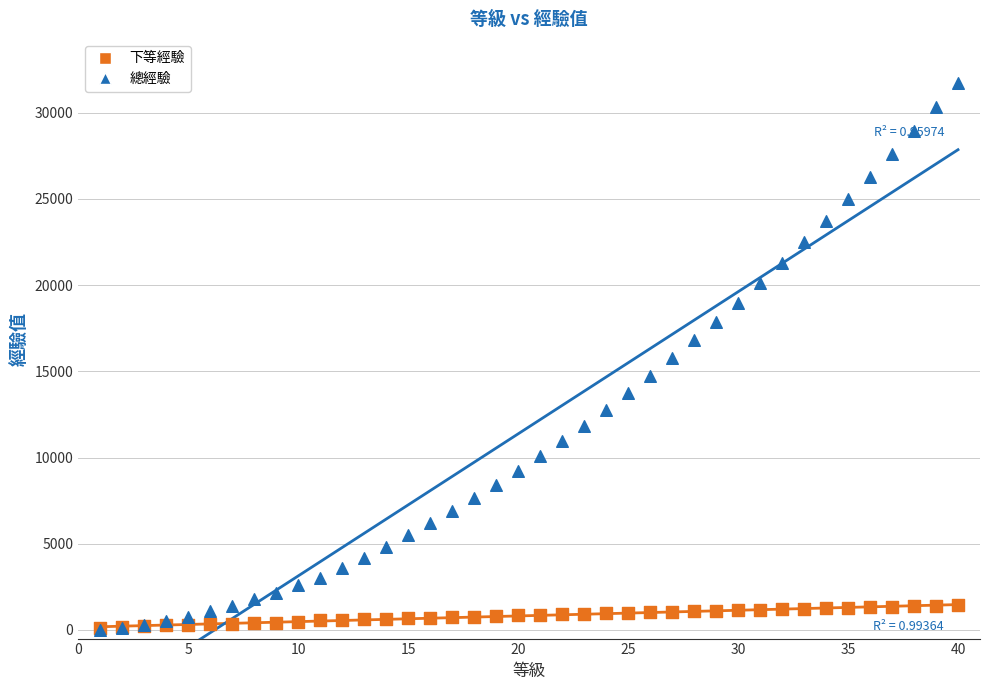

Which series has the largest Y range (max minus min)?

總經驗